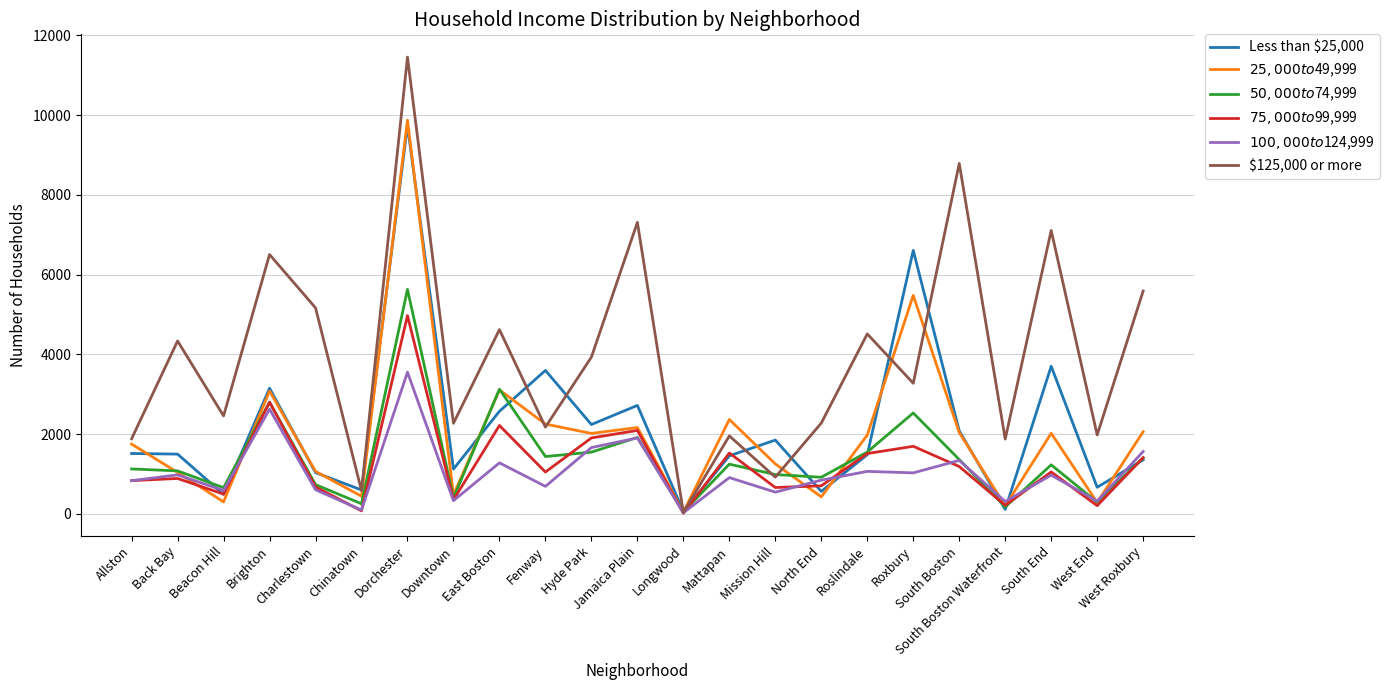

At which category does Less than $25,000 reach its first local valley?

Beacon Hill